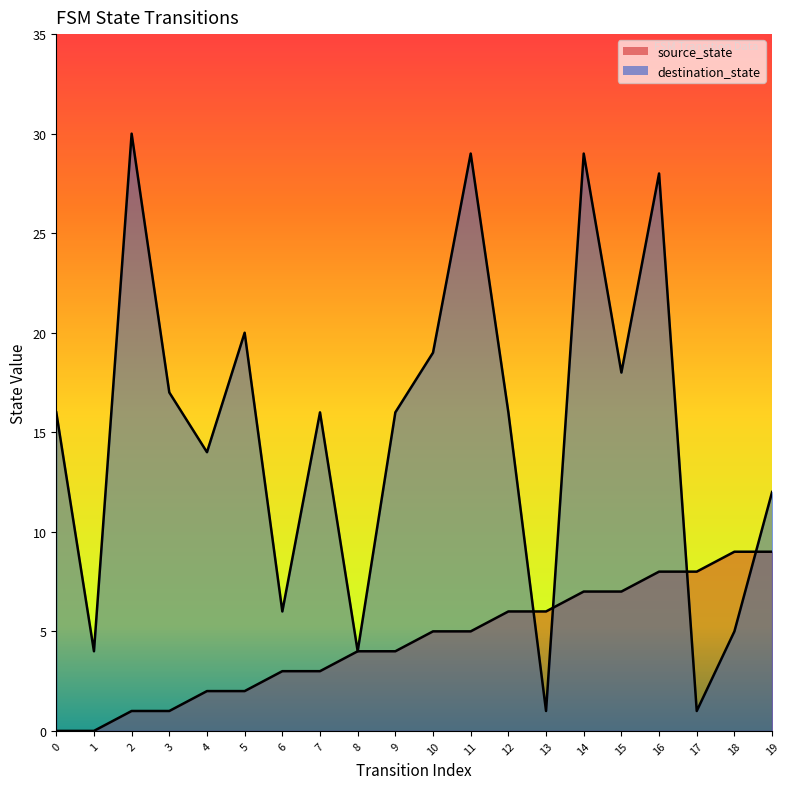

What are all the series names shown in the legend?

source_state, destination_state